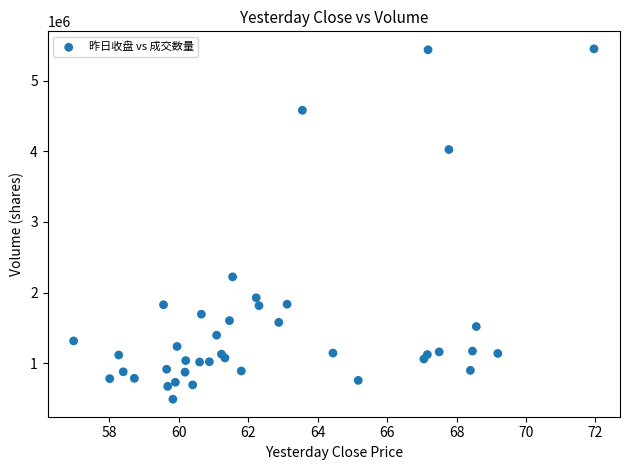

What Y value in the scatter plot is closest to 2970490?

2223569